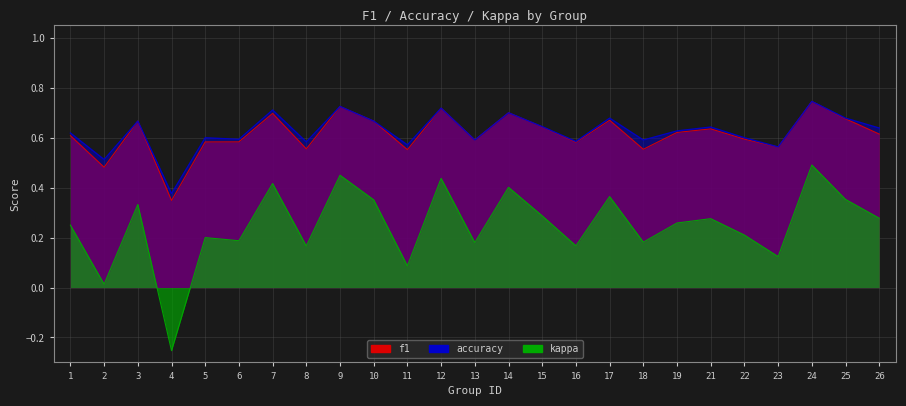

How many accuracy values are between 0 and 1?

25